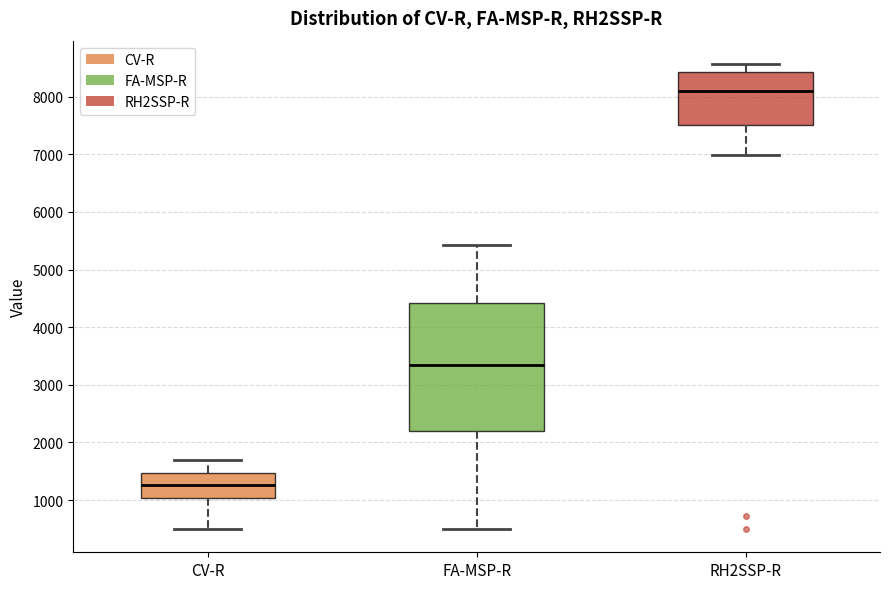

Reading left to right, read every box against the y-axis: the position of its median line, the range the box covers, and the ends of its whiskers. The values are not printed on the chart, so give them approximately, as read against the axis.

CV-R: median 1300, box 1000 to 1500, whiskers 500 to 1700
FA-MSP-R: median 3300, box 2200 to 4400, whiskers 500 to 5400
RH2SSP-R: median 8100, box 7500 to 8400, whiskers 7000 to 8600